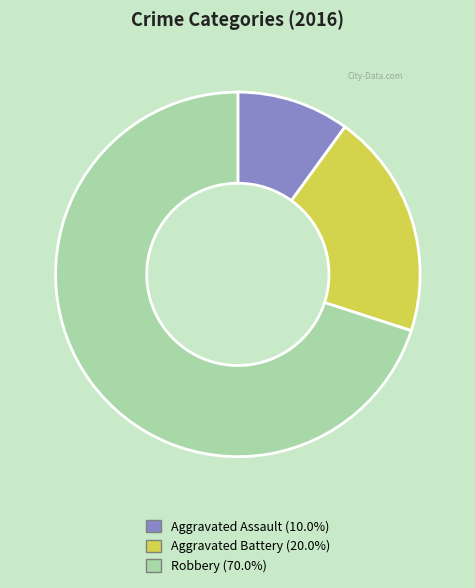

Do Aggravated Assault and Robbery together represent more than half of the pie?

Yes